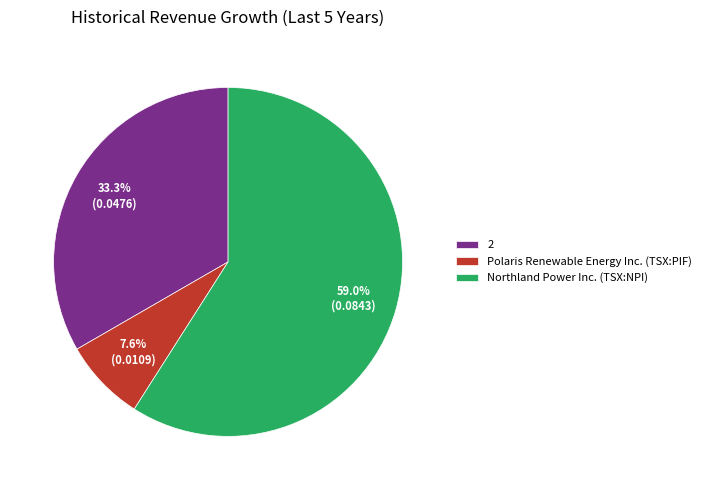

Is there a majority slice in this chart?

Yes